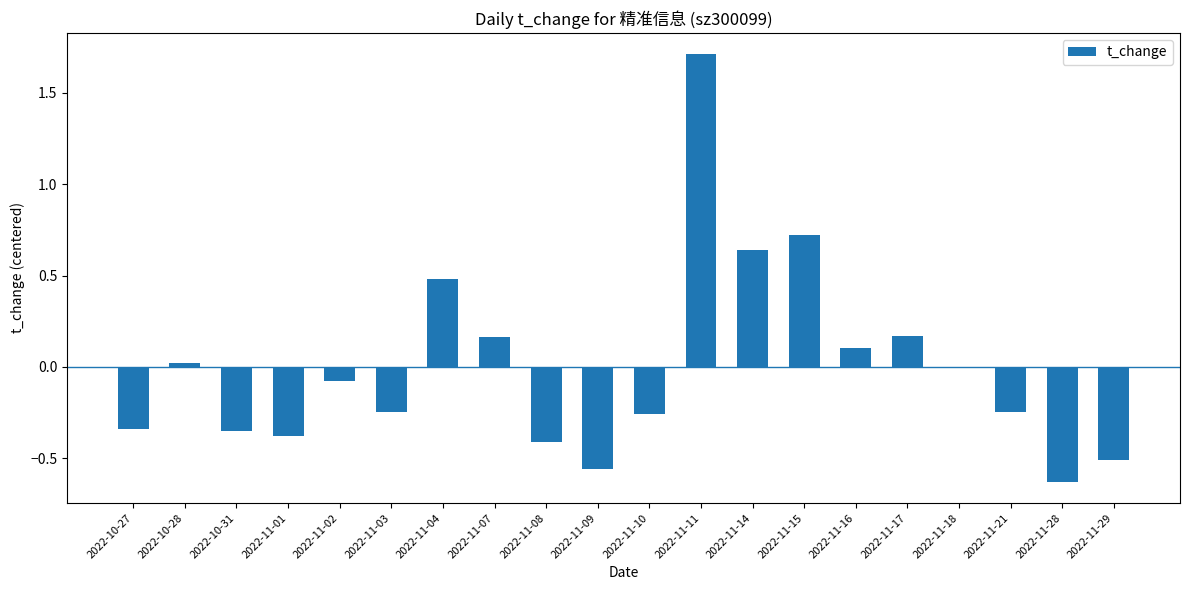

Are the bars horizontal?

No